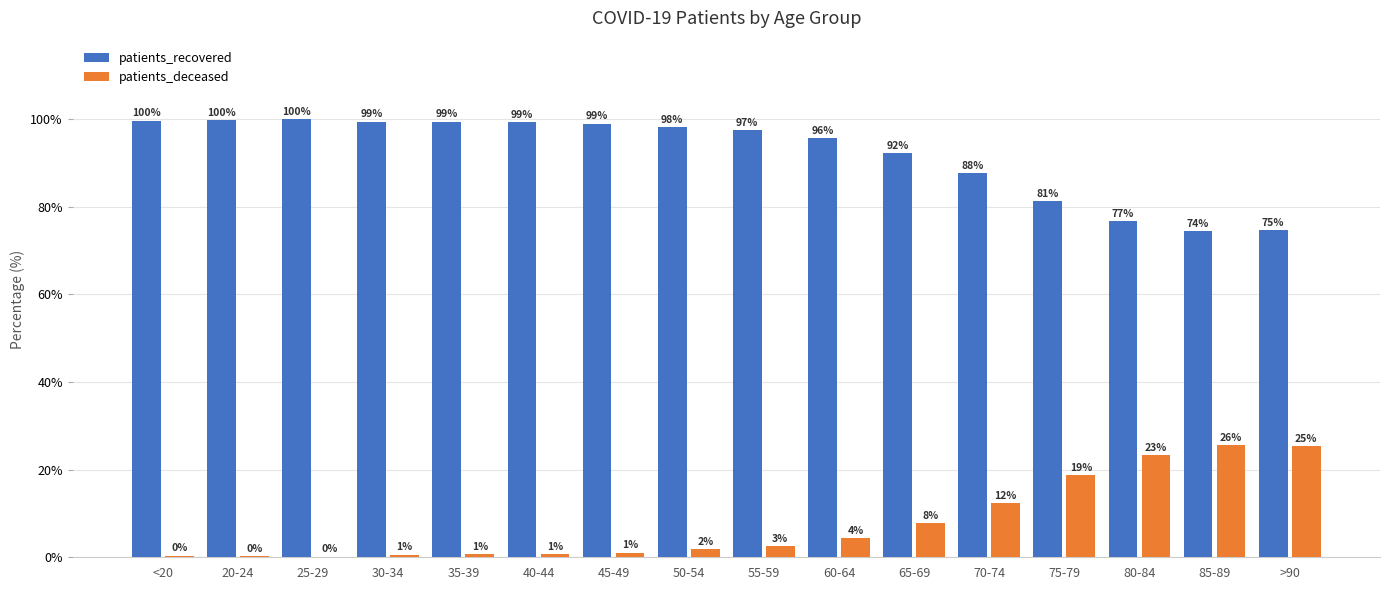

Are the bars grouped side by side (vs. stacked)?

Yes